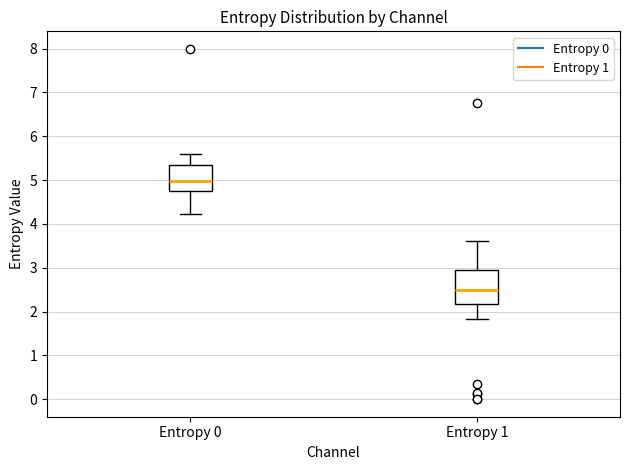

Comparing the boxes themselves (not the whiskers), which one is the tallest?

Entropy 1